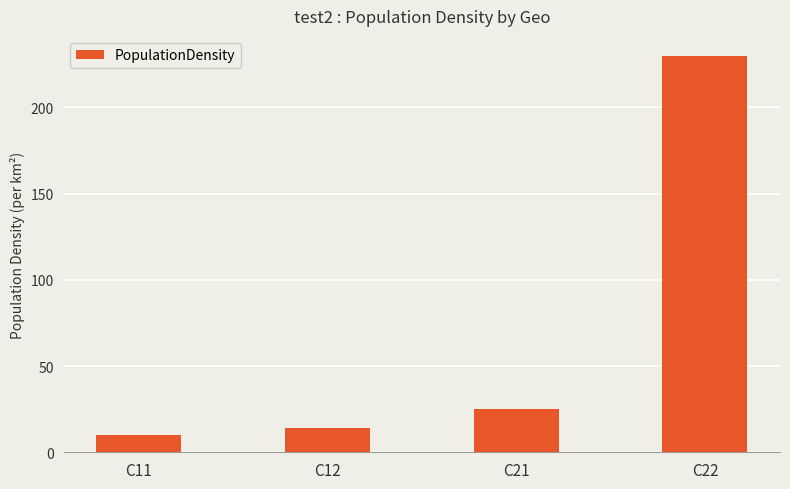

At which category does the chart reach its peak across all series?

C22